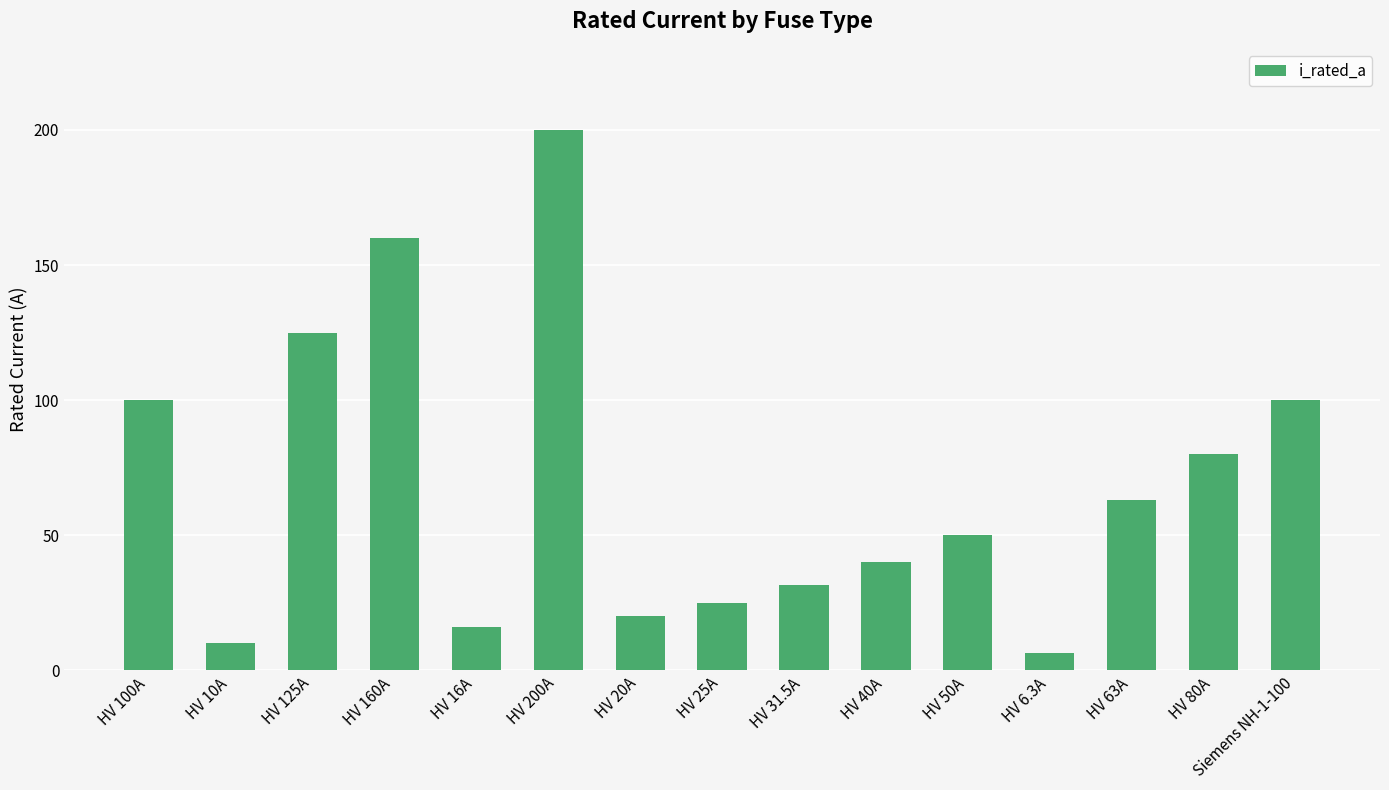

Between HV 200A and HV 100A, which is larger?

HV 200A